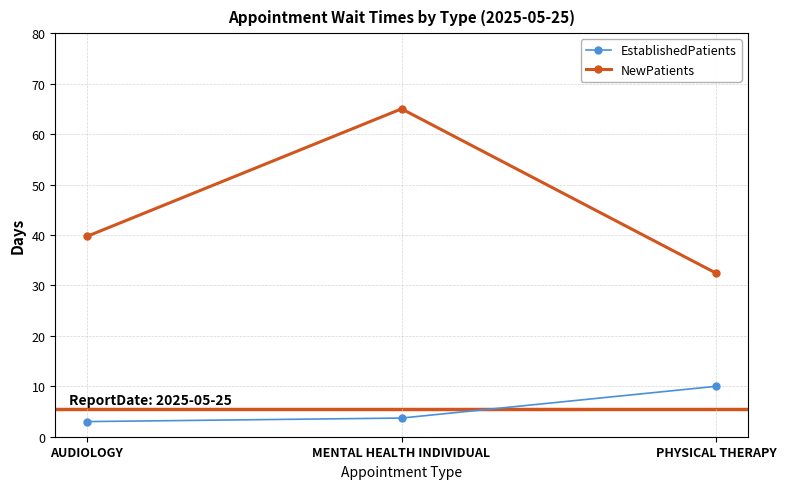

Reading left to right, extract all data points from this chart.

EstablishedPatients: AUDIOLOGY=3.0	MENTAL HEALTH INDIVIDUAL=3.7	PHYSICAL THERAPY=10.0
NewPatients: AUDIOLOGY=39.7	MENTAL HEALTH INDIVIDUAL=65.0	PHYSICAL THERAPY=32.4